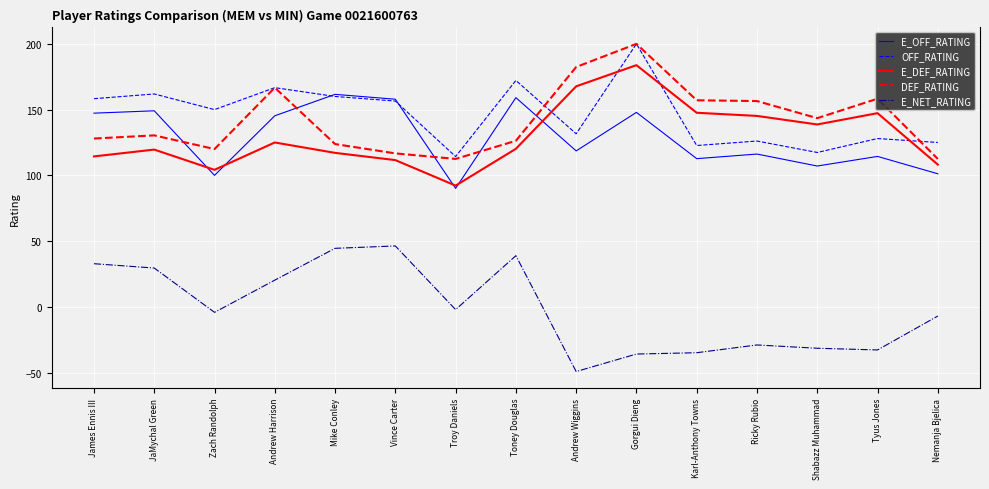

What position from the left is Shabazz Muhammad?

13